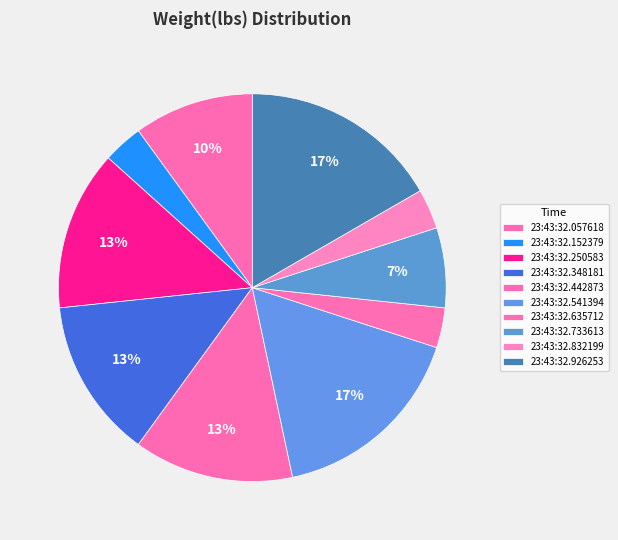

What percentage is the 23:43:32.541394 slice, to the nearest percent?

17%